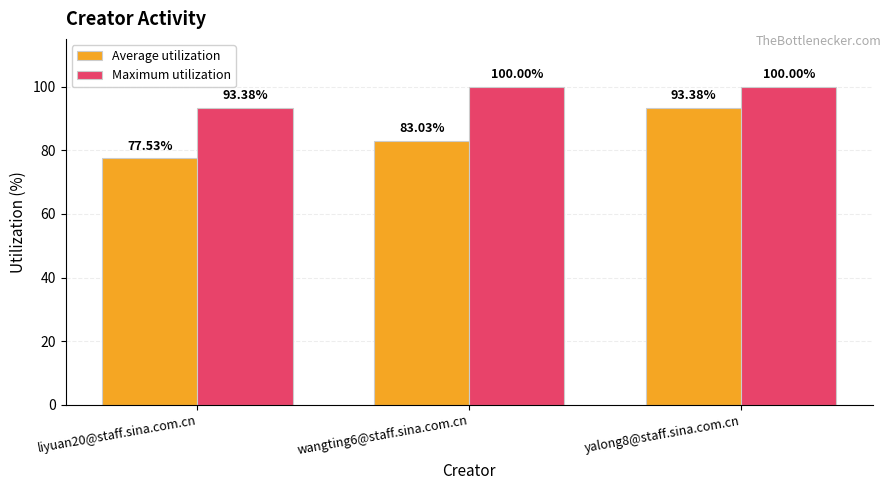

What is the average value of the Average utilization series?

84.6